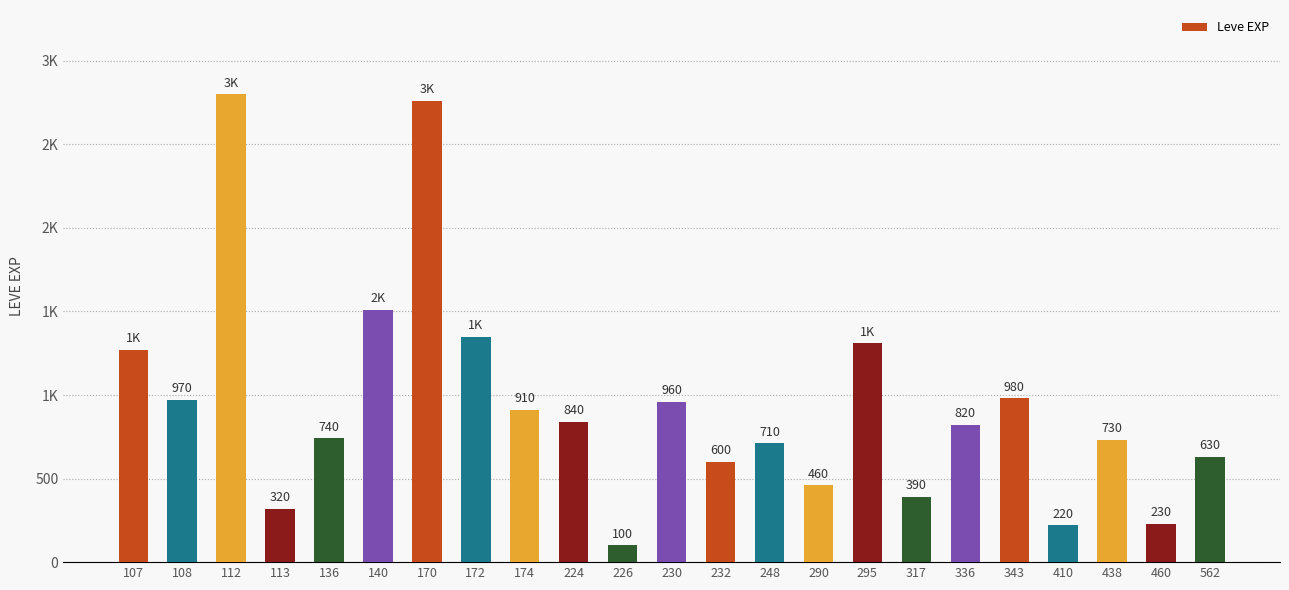

Are the bars horizontal?

No